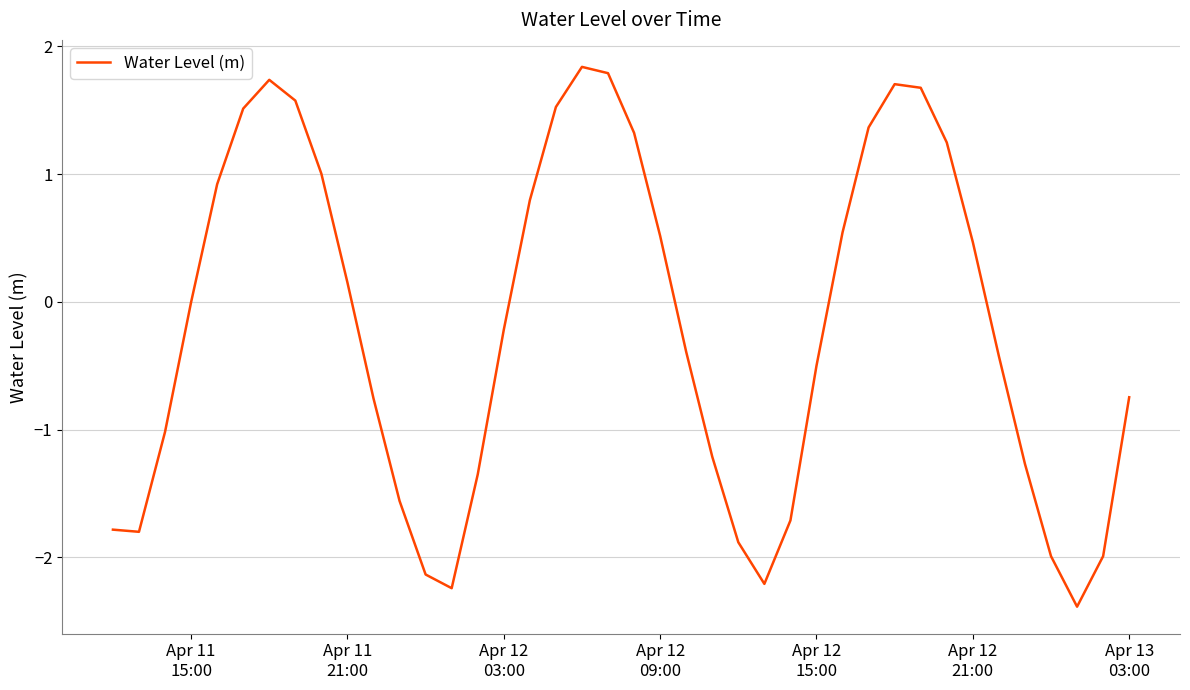

What is the maximum value shown in the chart?

1.8